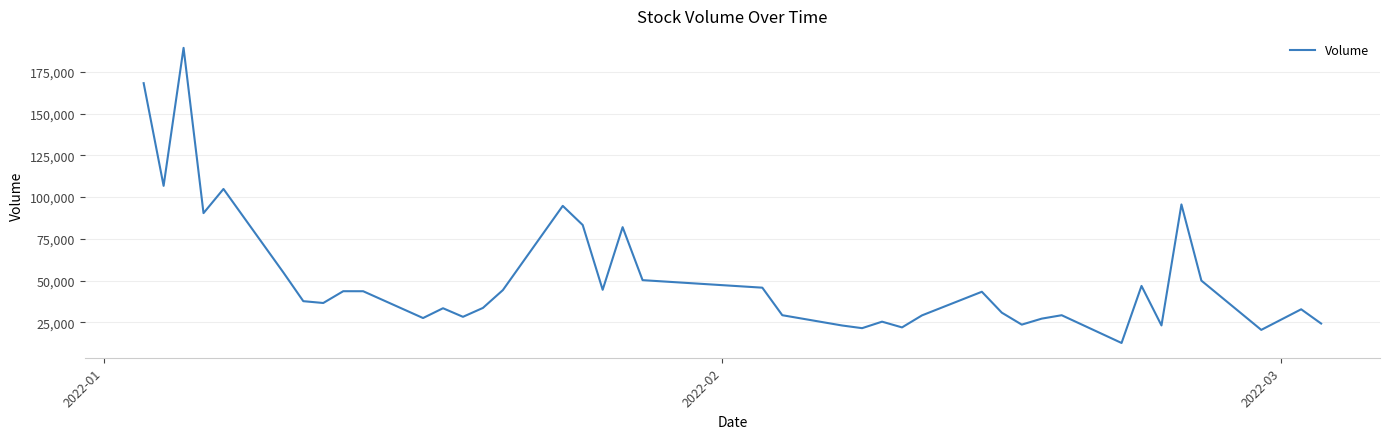

What is the smallest value displayed?

12747